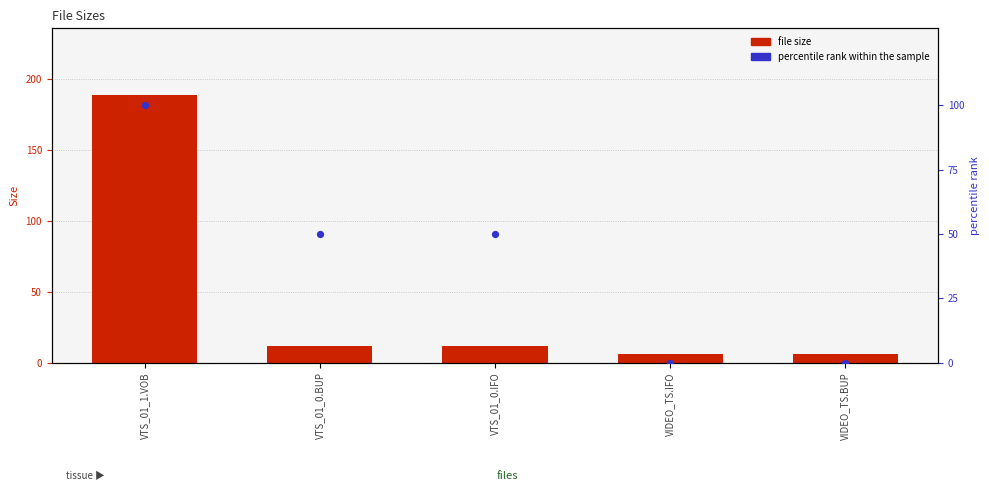

At how many categories does at least one series exceed 93?

1